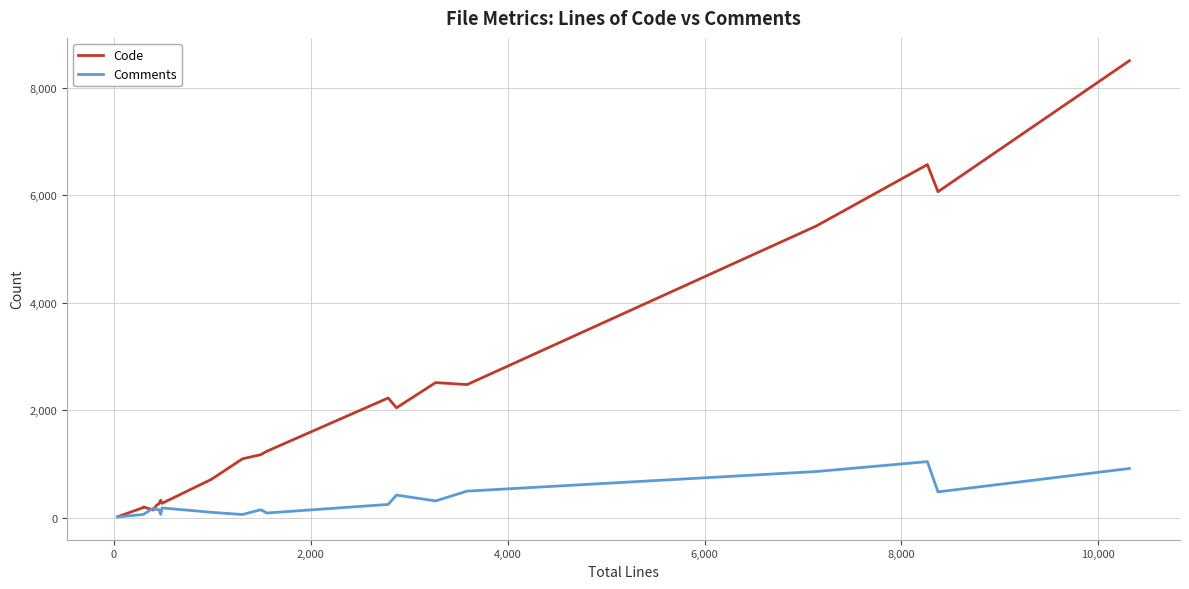

List the series in order of their overall mean, highest first.

Code, Comments